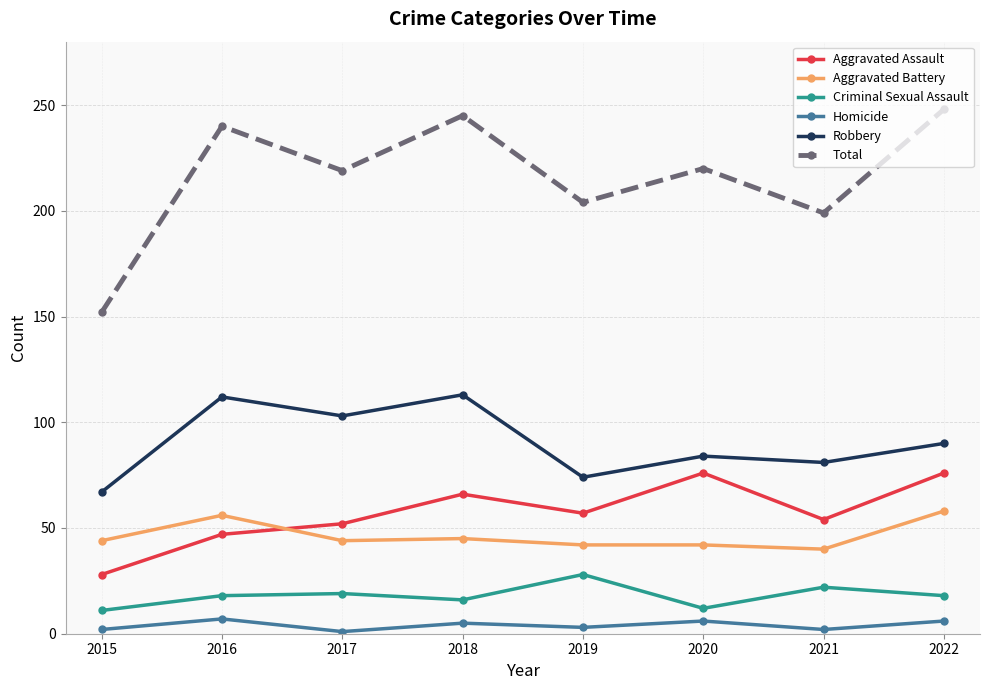

What is the approximate value of Aggravated Battery at 2018, to the nearest 5?

45